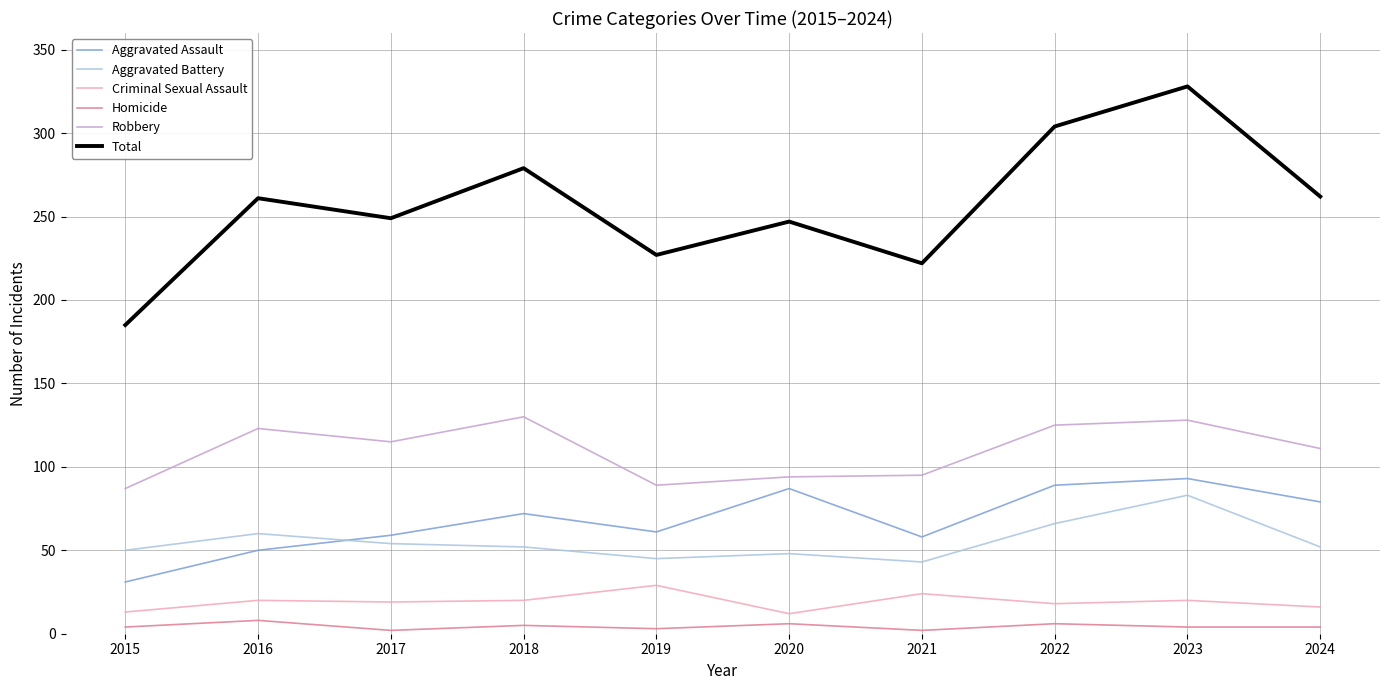

Between 2015 and 2020, which series saw the biggest shift?

Total